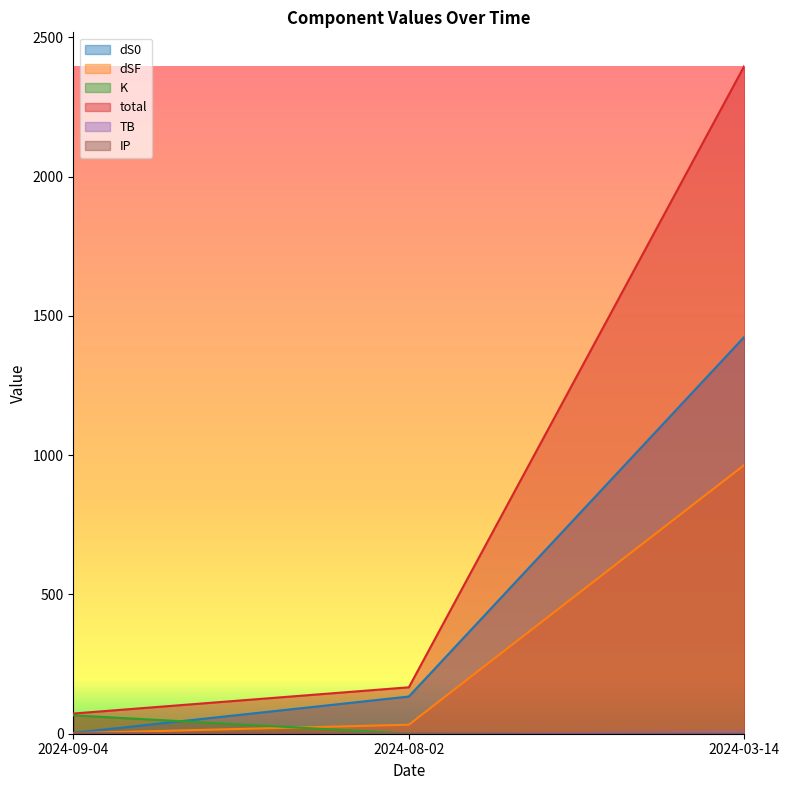

What is the average value of the dSF series?

333.1